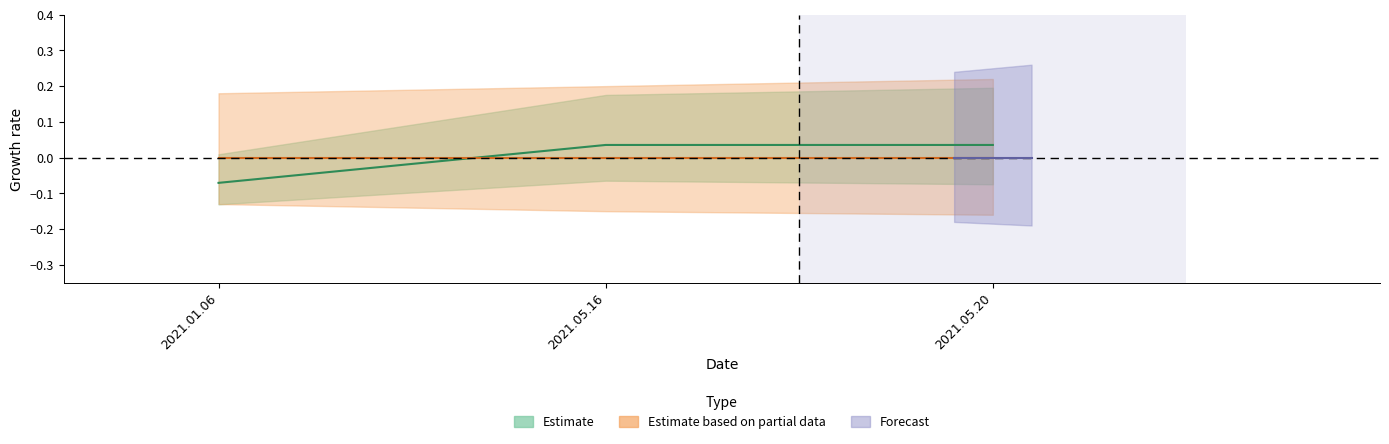

Reading left to right, extract all data points from this chart.

2021.01.06=-0.1	2021.05.16=0.0	2021.05.20=0.0